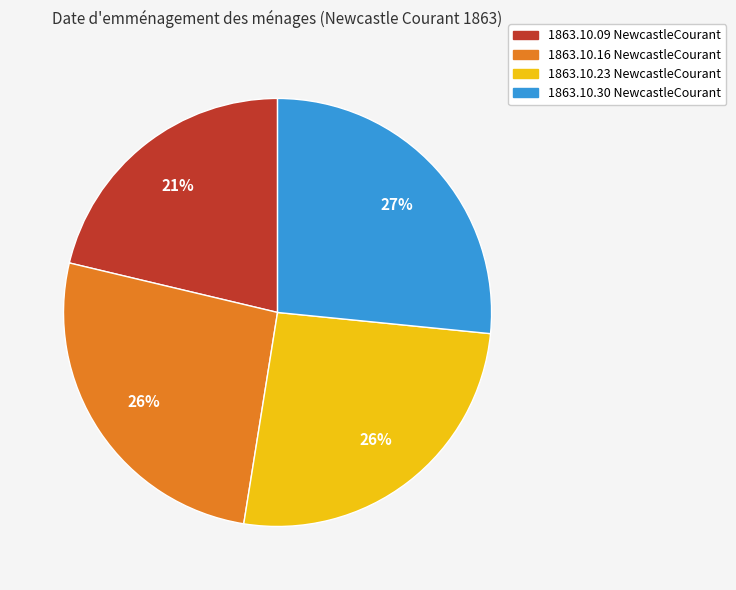

Is there any slice that represents more than half of the pie?

No